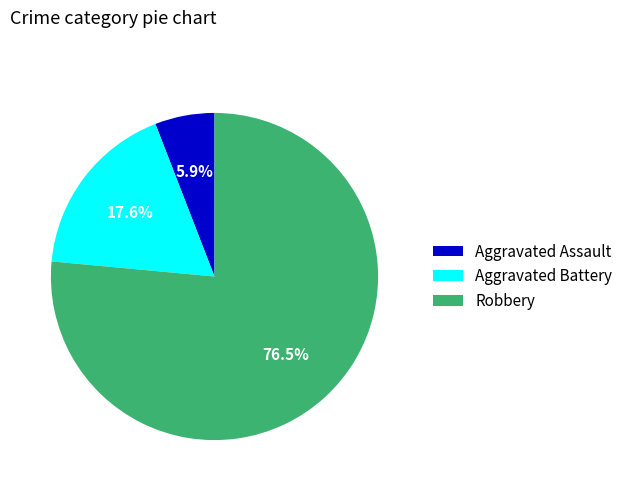

Do Aggravated Assault and Robbery together represent more than half of the pie?

Yes